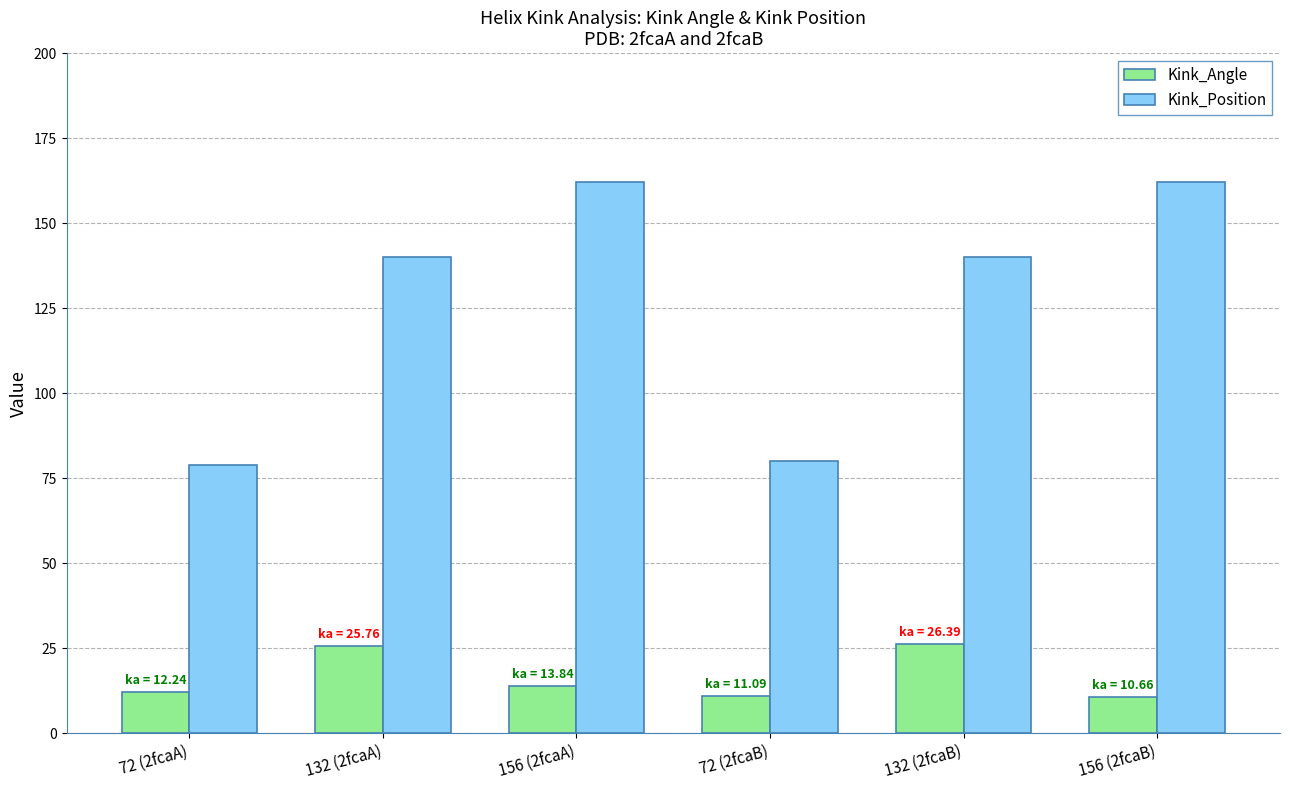

What is the difference between the Kink_Angle values at 72 (2fcaA) and 156 (2fcaA)?

1.6